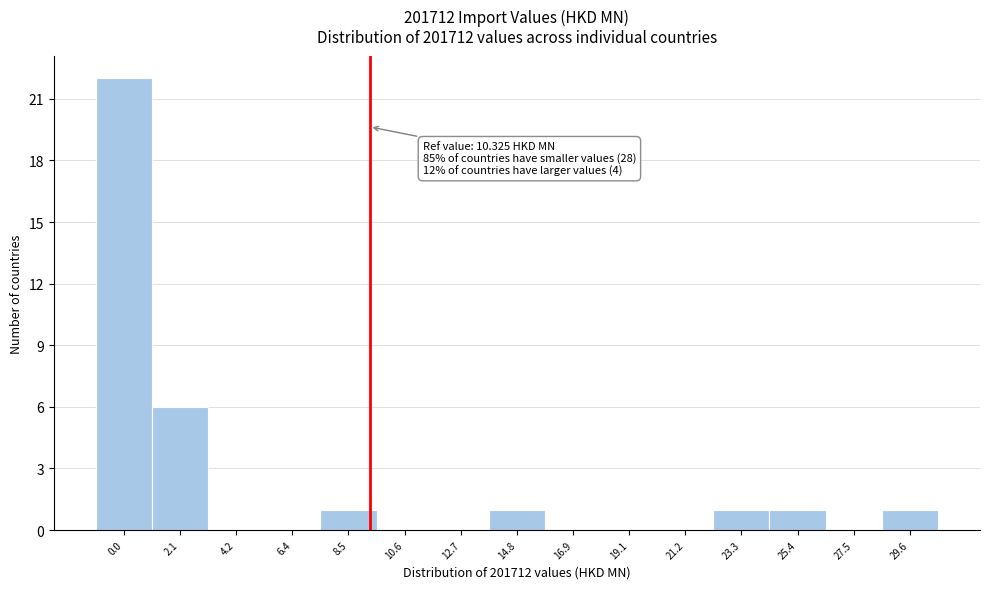

Reading right to left, what are all the values shown in this chart?

29.6=1	27.5=0	25.4=1	23.3=1	21.2=0	19.1=0	16.9=0	14.8=1	12.7=0	10.6=0	8.5=1	6.4=0	4.2=0	2.1=6	0.0=22